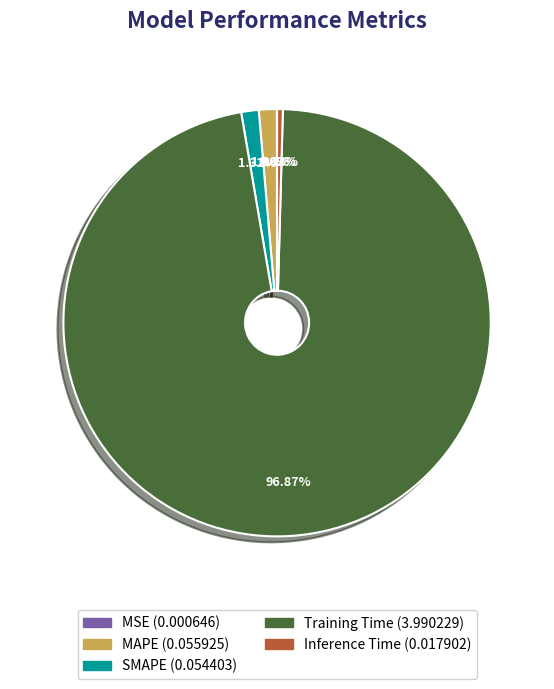

To the nearest percent, what is the difference between the largest and smallest slice percentages?

97%